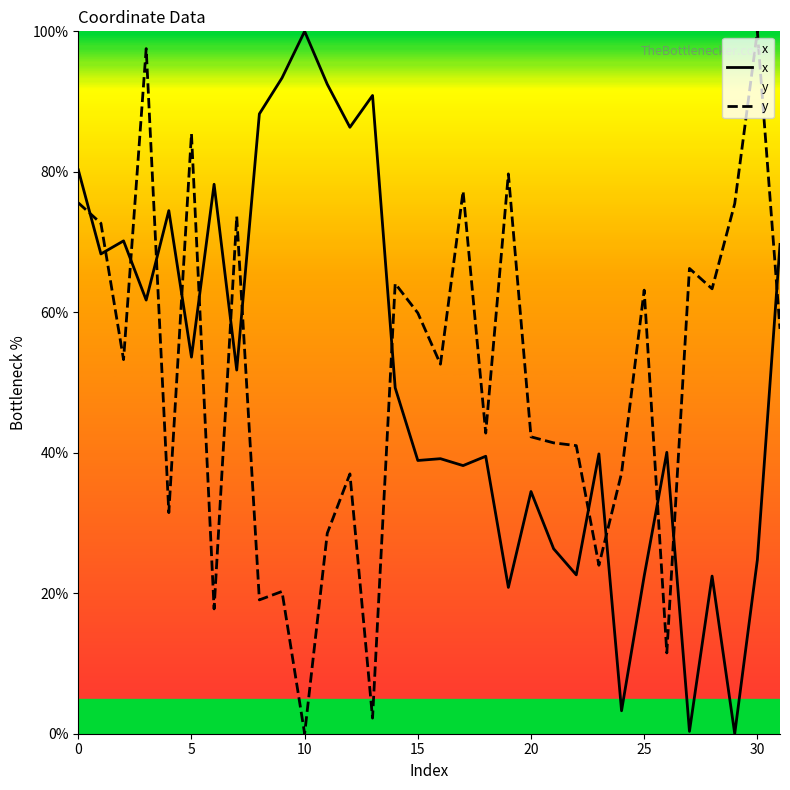

The value of x at 31 is 95.7. True or false?

False